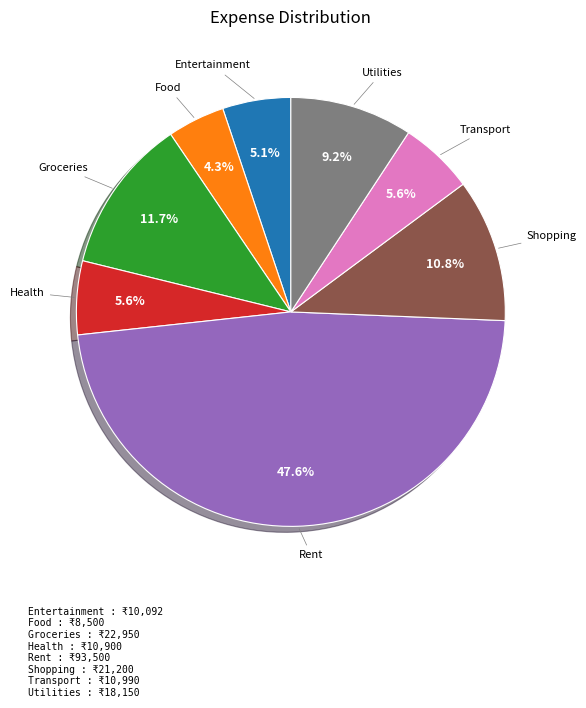

Is there a majority slice in this chart?

No